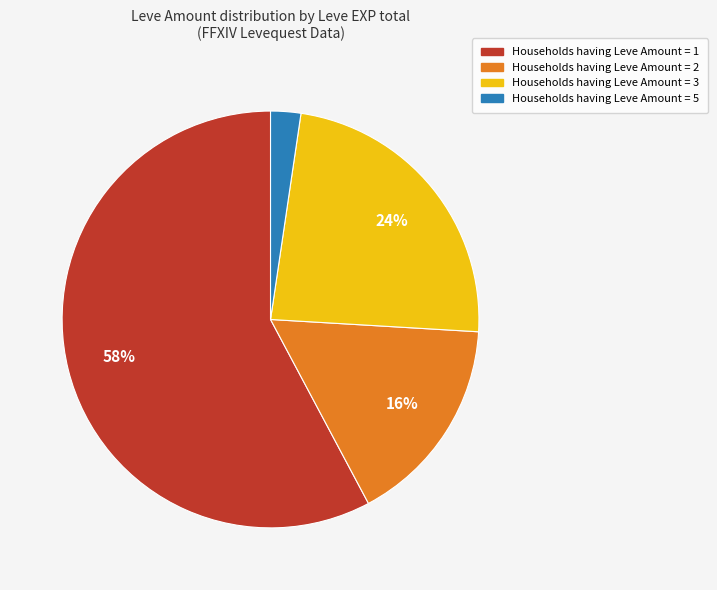

Is there any slice that represents more than half of the pie?

Yes